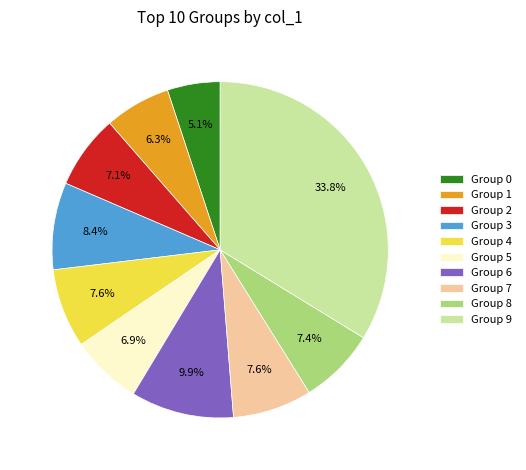

To the nearest percent, what is the average slice percentage?

10%